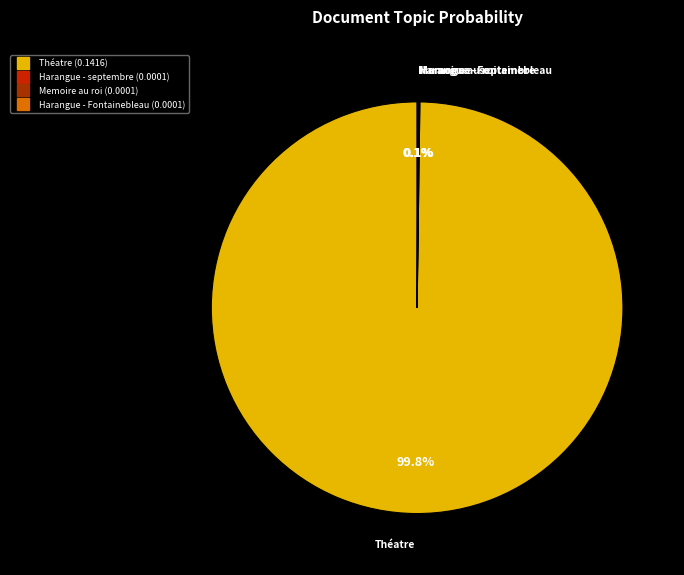

Does any single category account for the majority?

Yes